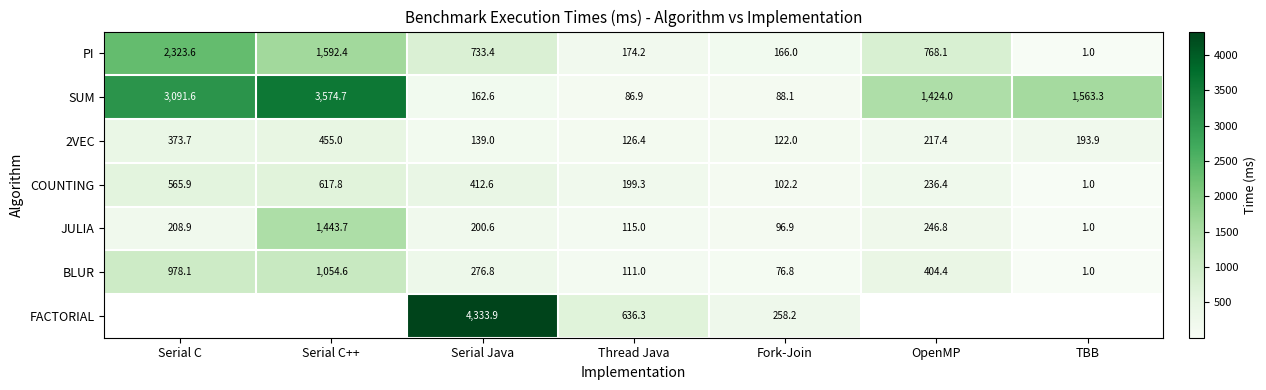

What is the approximate value of JULIA at Serial C++?

1443.7